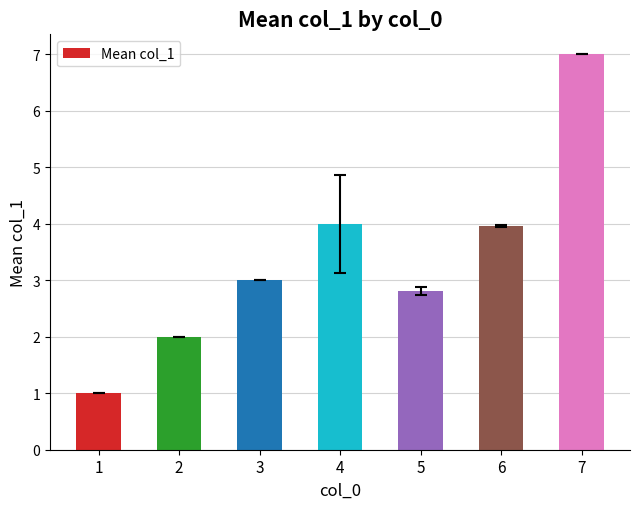

What is the change in value from 2 to 7?

+5.0